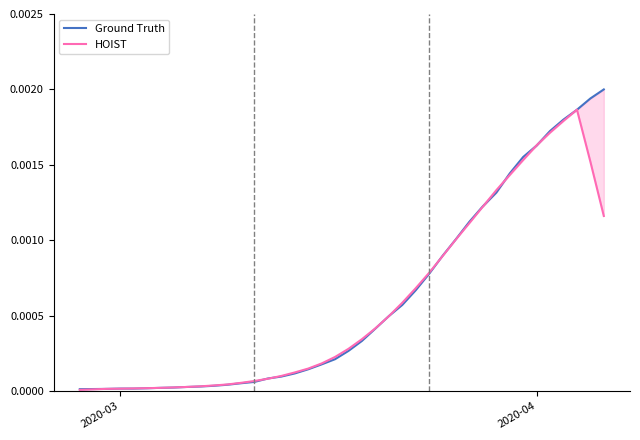

What are all the series names shown in the legend?

Ground Truth, HOIST